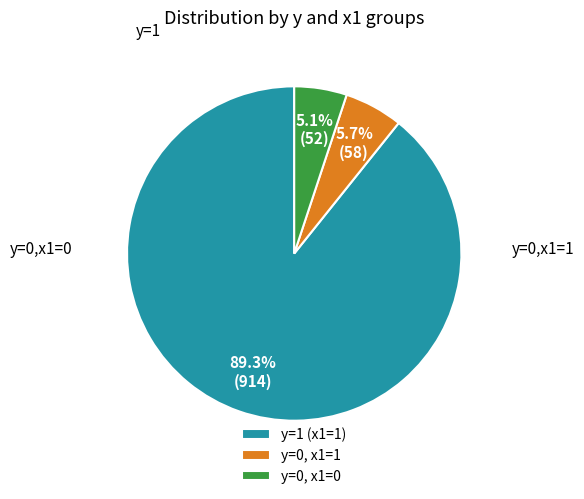

To the nearest percent, what is the difference between the largest and smallest slice percentages?

84%